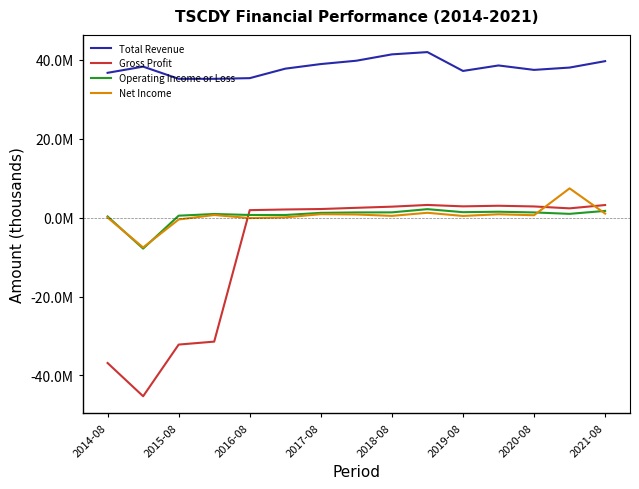

Which series ends up on top after the final intersection of Operating Income or Loss and Gross Profit?

Gross Profit